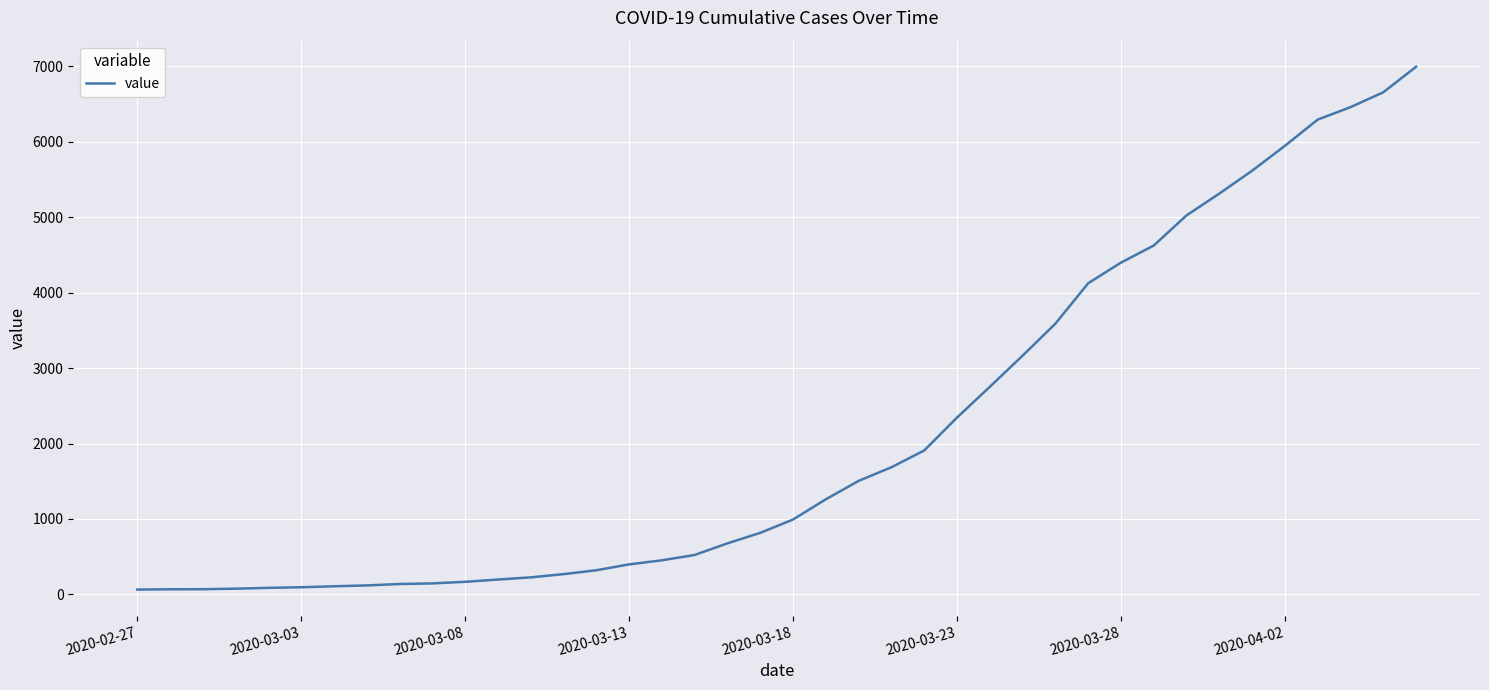

What is the difference between the maximum and minimum values?

6931